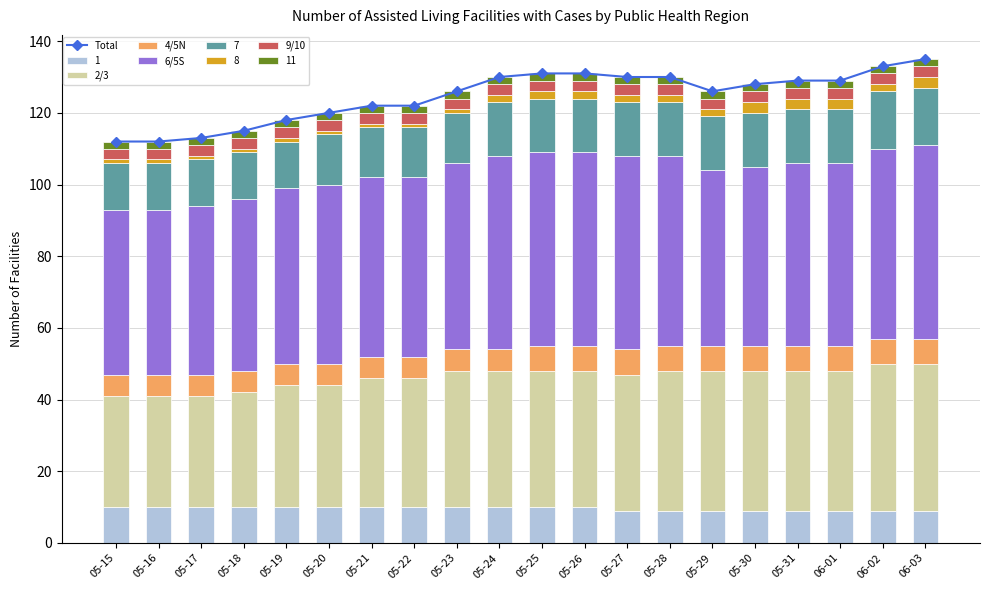

Count the 4/5N values in the range 6 to 7.

20